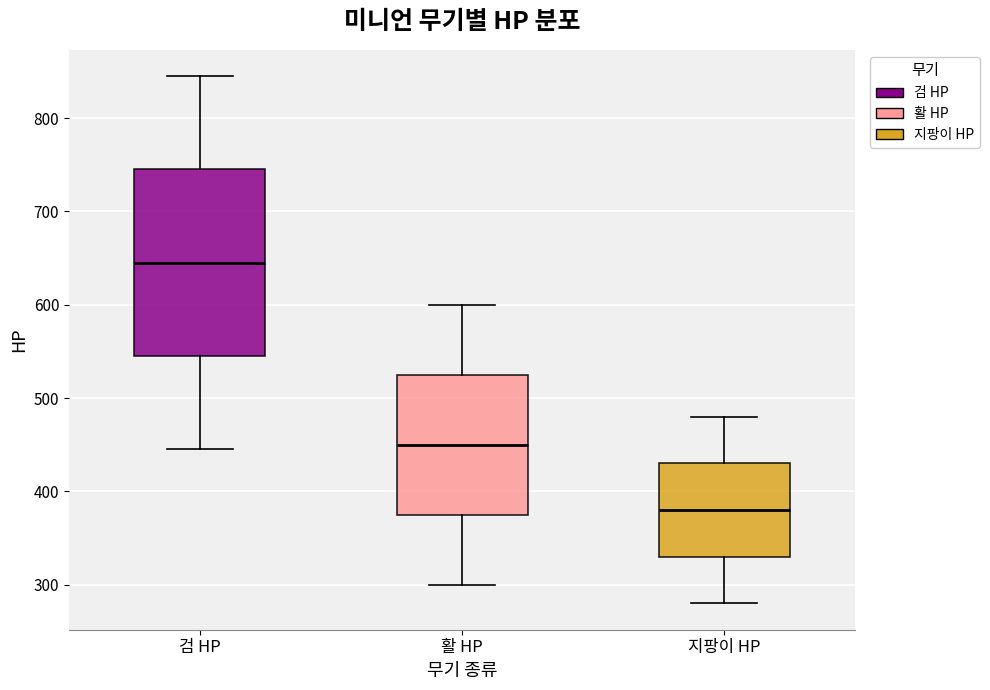

Reading left to right, read every box against the y-axis: the position of its median line, the range the box covers, and the ends of its whiskers. The values are not printed on the chart, so give them approximately, as read against the axis.

검 HP: median 650, box 550 to 750, whiskers 450 to 850
활 HP: median 450, box 380 to 530, whiskers 300 to 600
지팡이 HP: median 380, box 330 to 430, whiskers 280 to 480